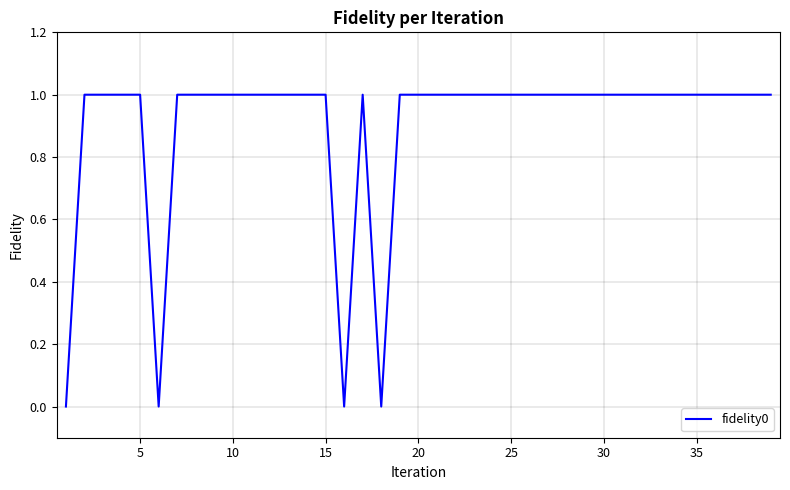

Reading left to right, list all the values displayed in this chart.

0	1	1	1	1	0	1	1	1	1	1	1	1	1	1	0	1	0	1	1	1	1	1	1	1	1	1	1	1	1	1	1	1	1	1	1	1	1	1